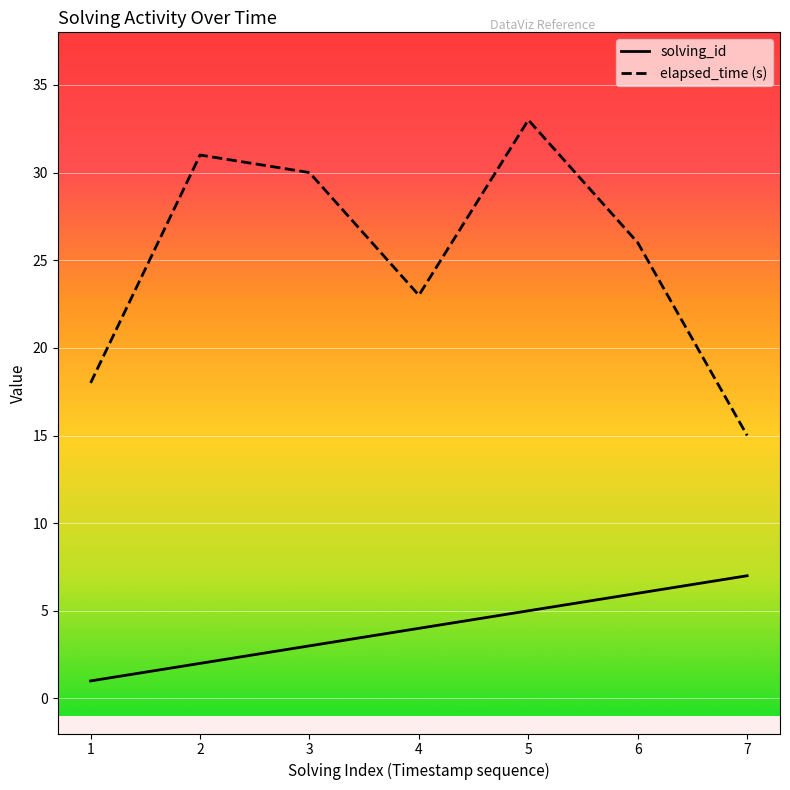

The elapsed_time (s) series shows 18 at 1. True or false?

True